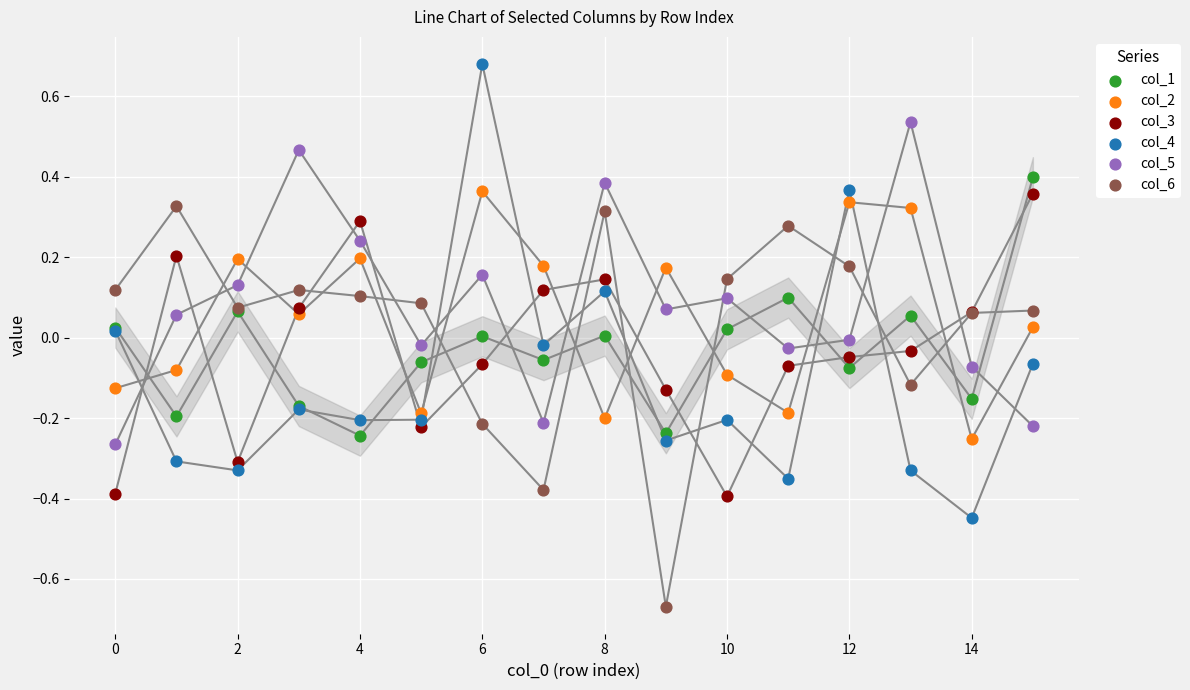

Which series contains the highest Y value?

col_4